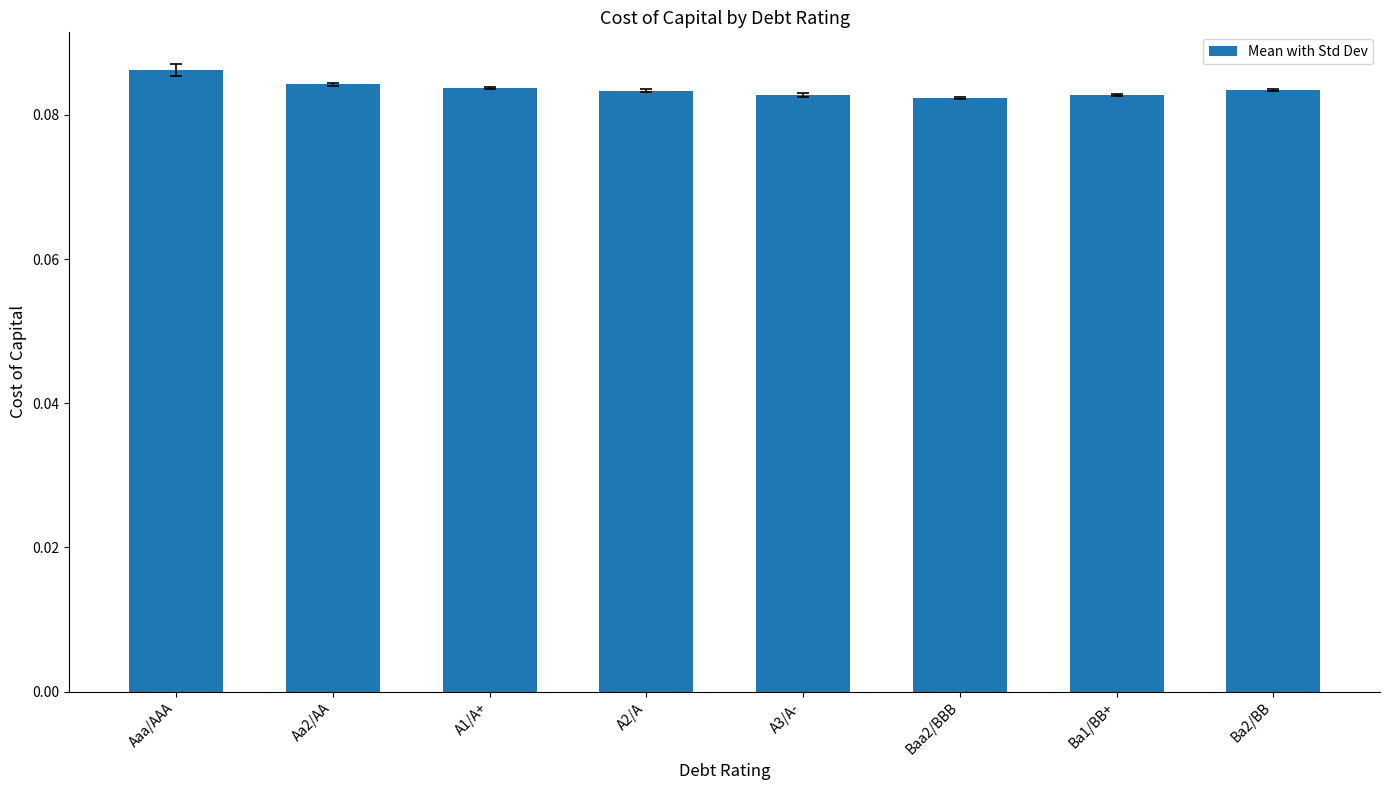

The chart shows a value of 0.0 at A1/A+. True or false?

False